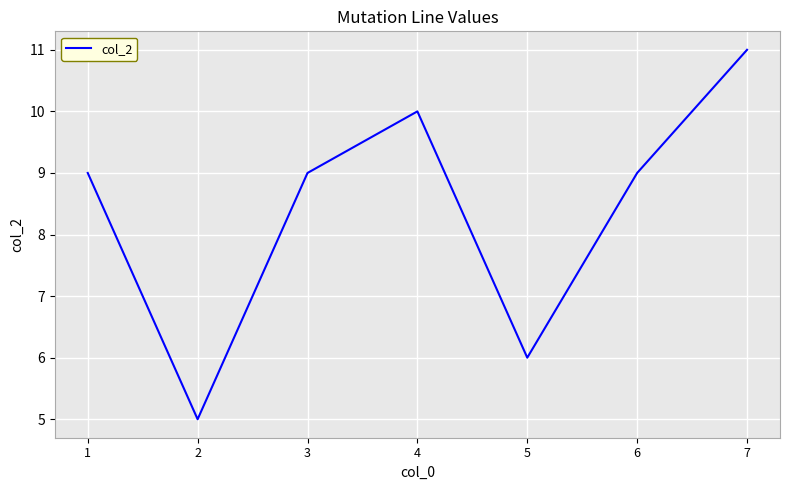

What is the ratio of the value at 7 to the value at 1?

1.2